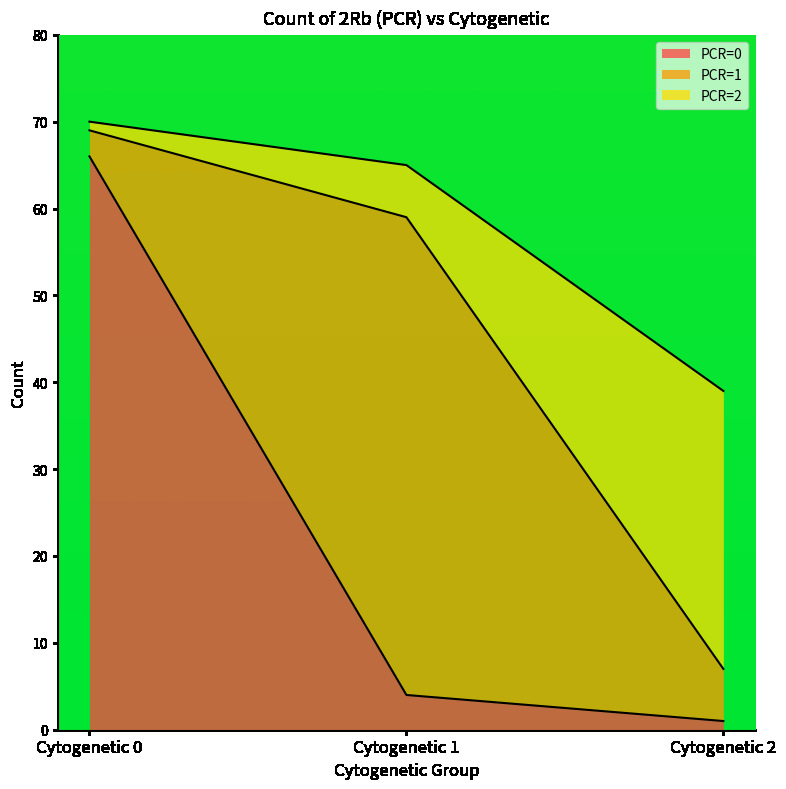

Does the chart display data point markers on the line(s)?

No